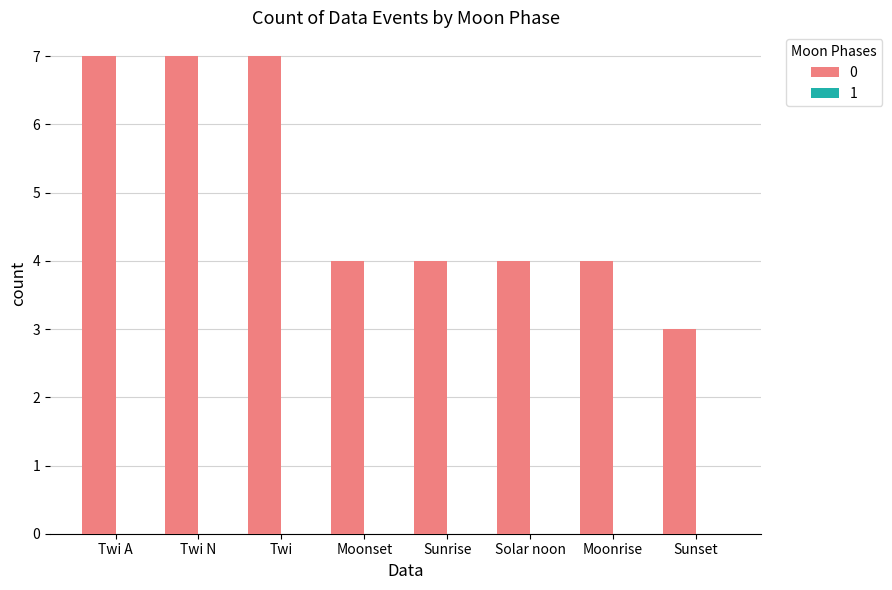

What is the change in value from Twi N to Solar noon?

-3